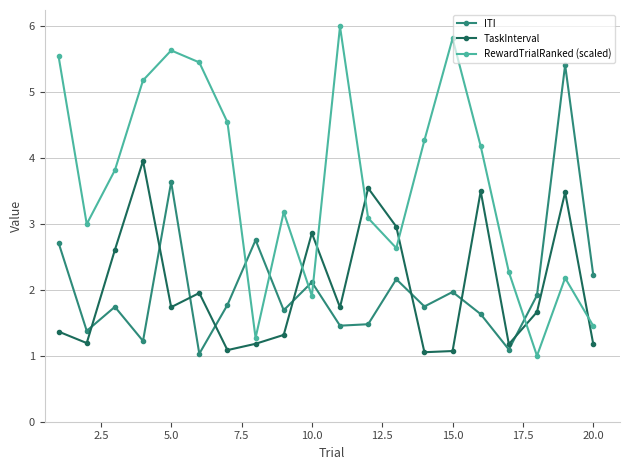

What is the average value of the RewardTrialRanked (scaled) series?

3.6